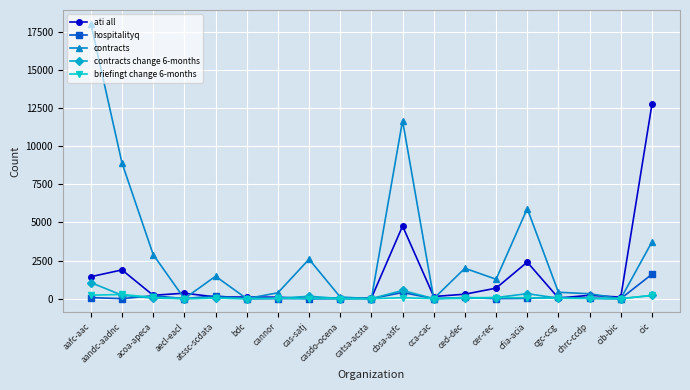

What is the total value across all series at cas-satj?

2748